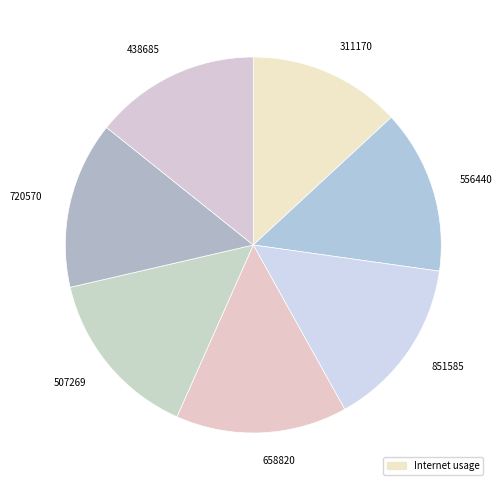

Count the number of slices in the pie.

7